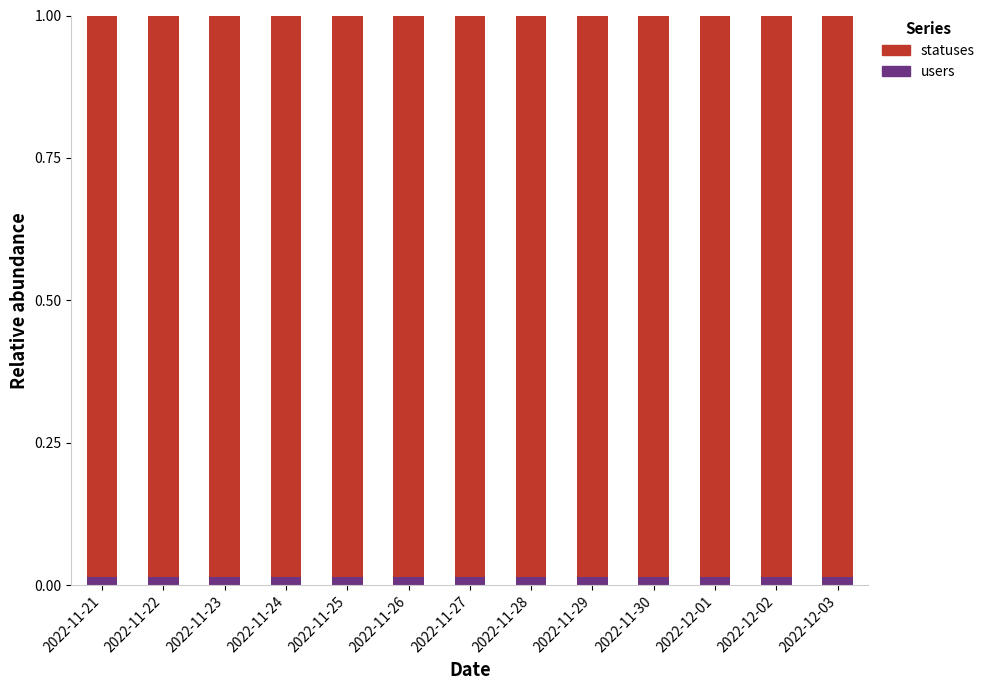

How many users values are between 0 and 1?

13